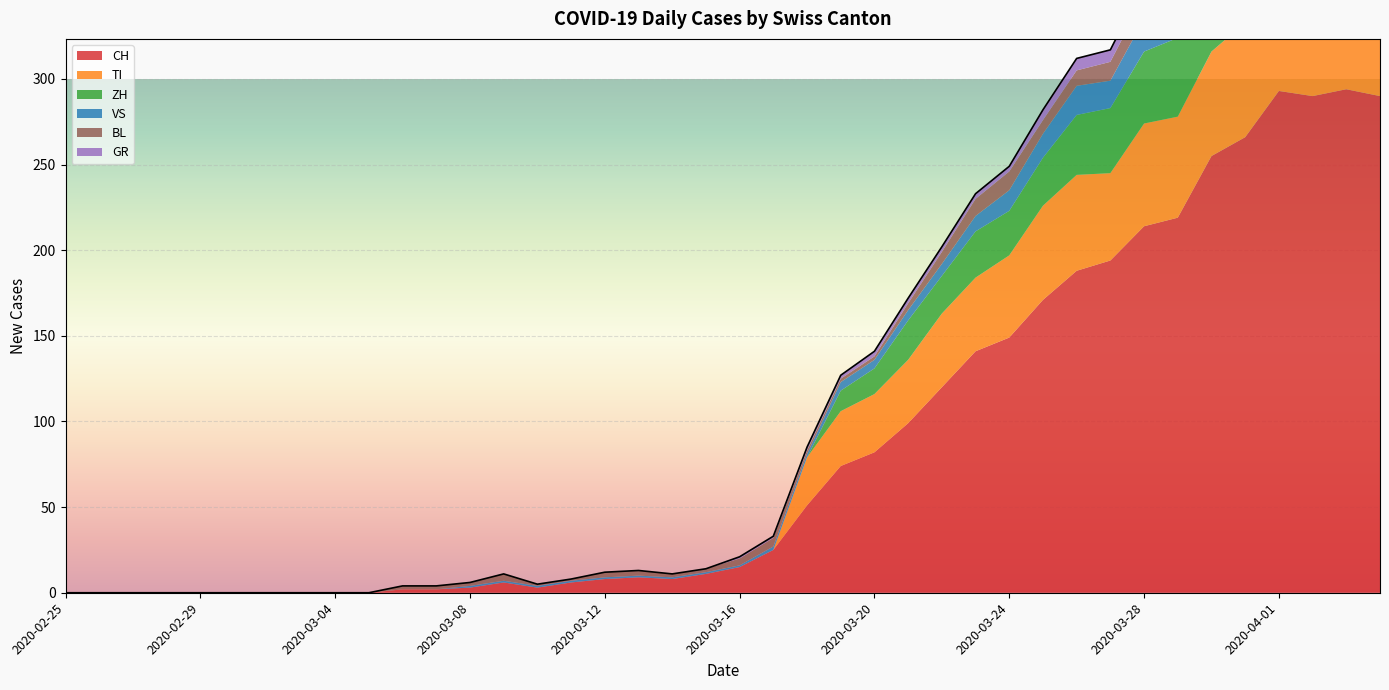

The BL series shows 11 at 2020-03-24. True or false?

True